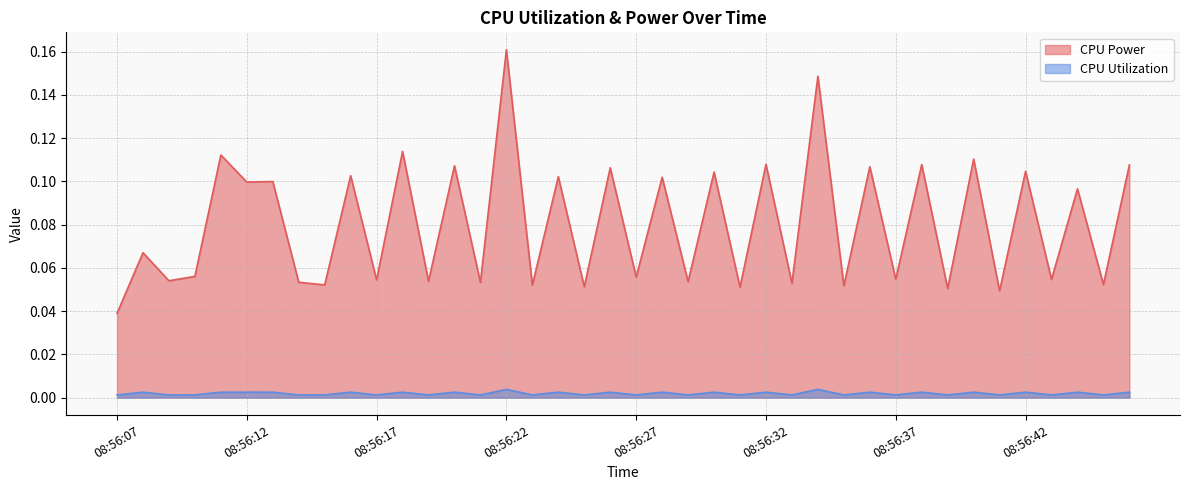

Reading left to right, transcribe all the data shown in this chart.

CPU Power: 0.0	0.1	0.1	0.1	0.1	0.1	0.1	0.1	0.1	0.1	0.1	0.1	0.1	0.1	0.1	0.2	0.1	0.1	0.1	0.1	0.1	0.1	0.1	0.1	0.1	0.1	0.1	0.1	0.1	0.1	0.1	0.1	0.1	0.1	0.0	0.1	0.1	0.1	0.1	0.1
CPU Utilization: 0.0	0.0	0.0	0.0	0.0	0.0	0.0	0.0	0.0	0.0	0.0	0.0	0.0	0.0	0.0	0.0	0.0	0.0	0.0	0.0	0.0	0.0	0.0	0.0	0.0	0.0	0.0	0.0	0.0	0.0	0.0	0.0	0.0	0.0	0.0	0.0	0.0	0.0	0.0	0.0